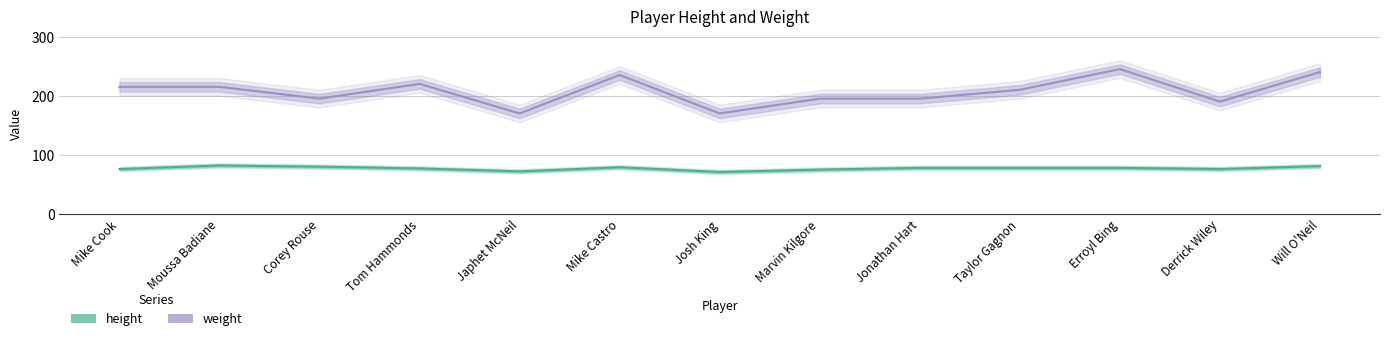

Which series has the largest total across all categories?

weight